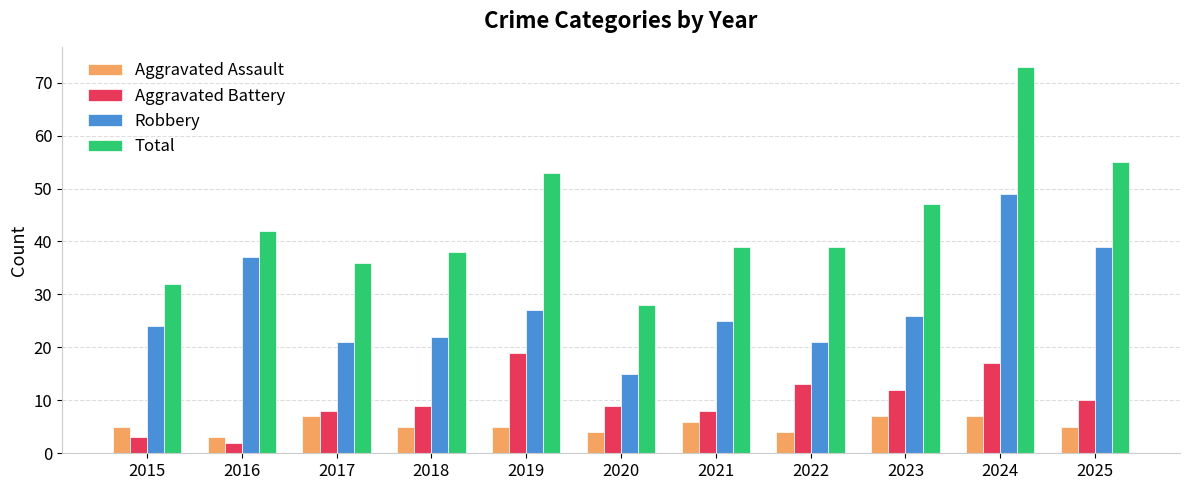

What are all the series names shown in the legend?

Aggravated Assault, Aggravated Battery, Robbery, Total